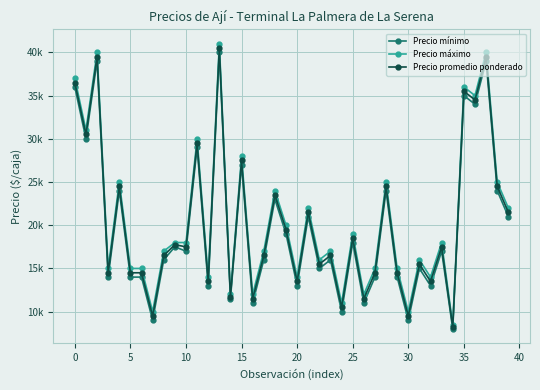

What are all the series names shown in the legend?

Precio mínimo, Precio máximo, Precio promedio ponderado